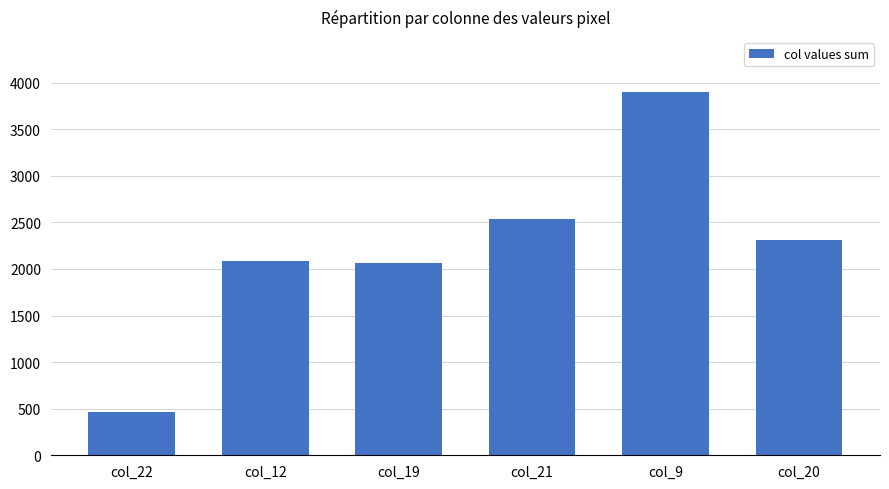

What position from the left is col_21?

4